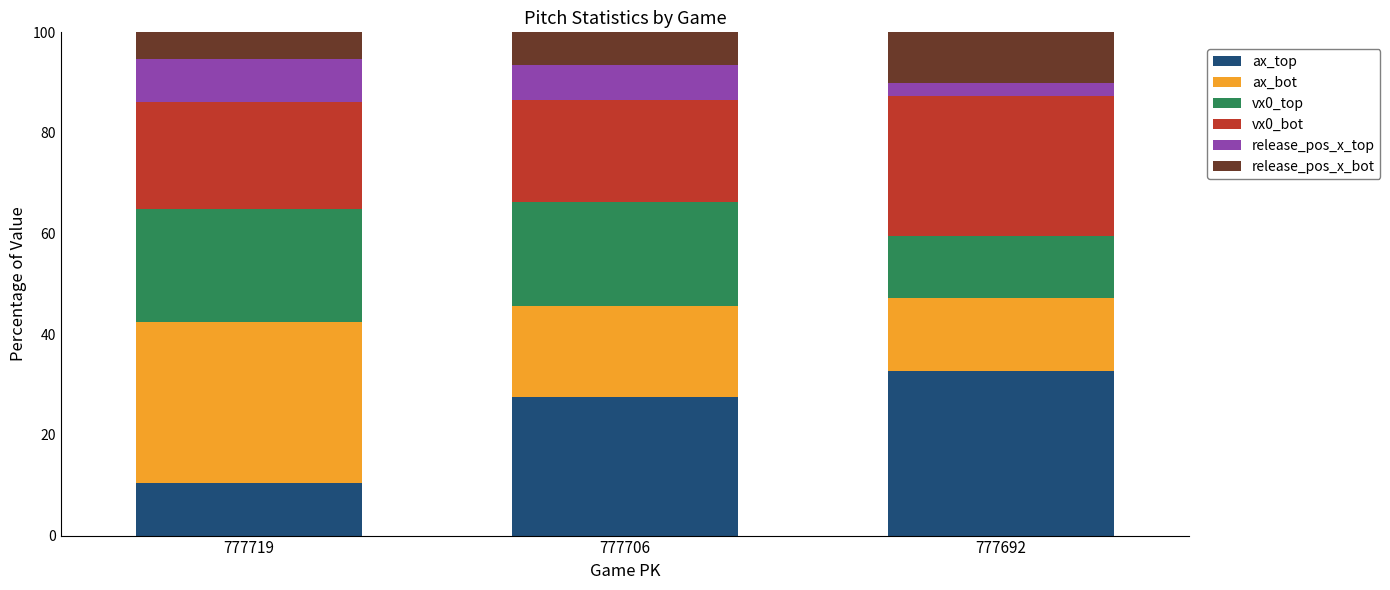

Reading left to right, transcribe the values for ax_top.

777719=10.5	777706=27.5	777692=32.8